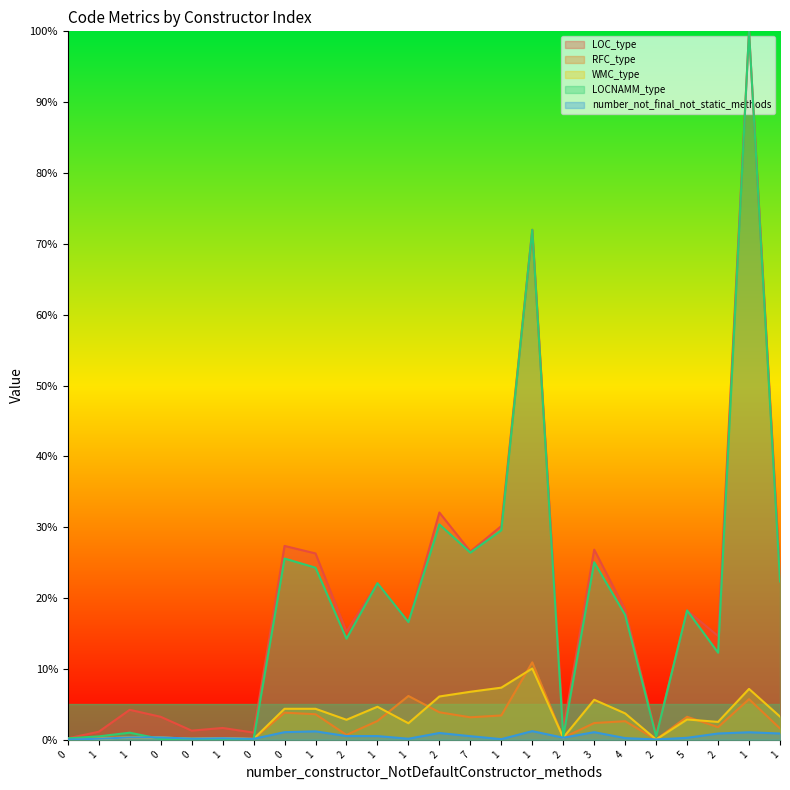

What is the average value of the LOC_type series?

20.2